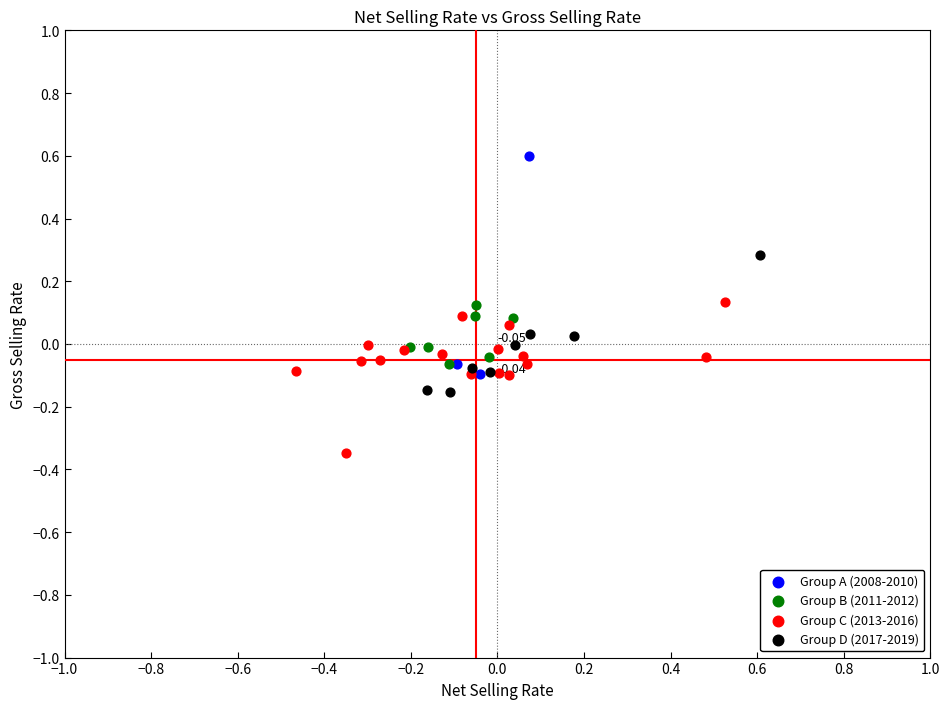

Which series has the largest Y range (max minus min)?

Group A (2008-2010)